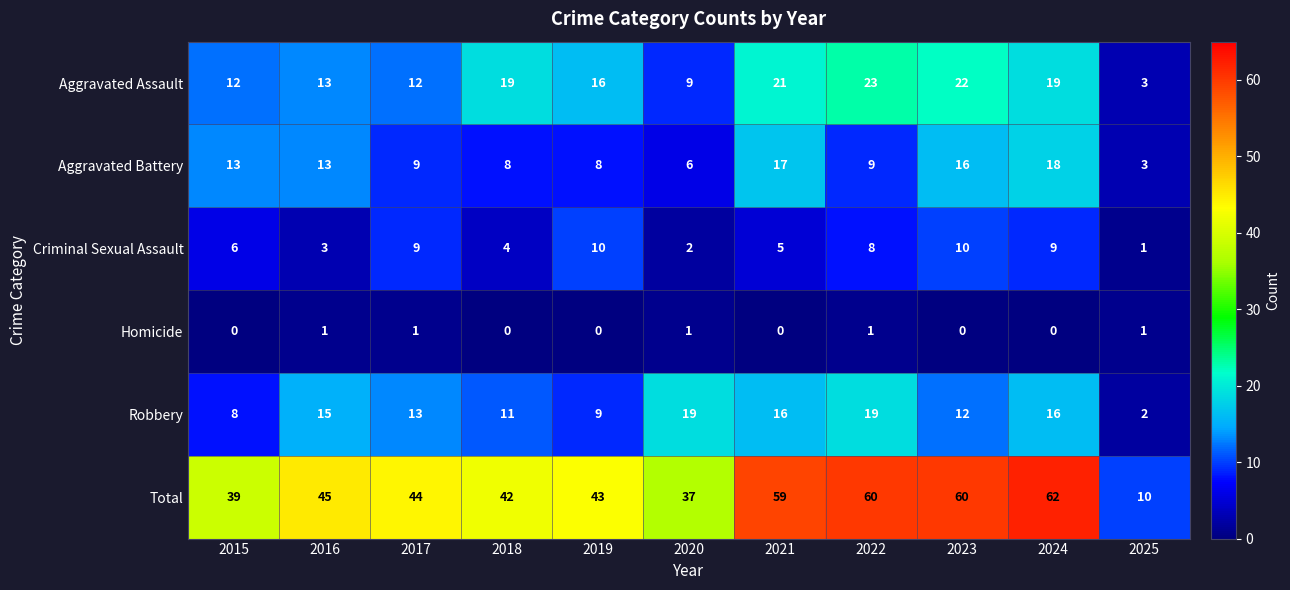

Which series changed the most between 2020 and 2024?

Total